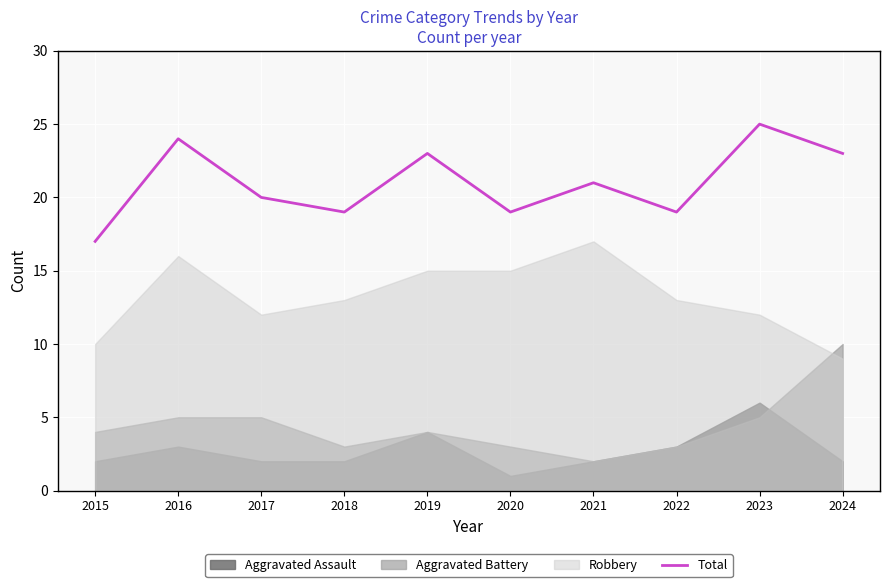

The value at 2023 is 38. True or false?

False